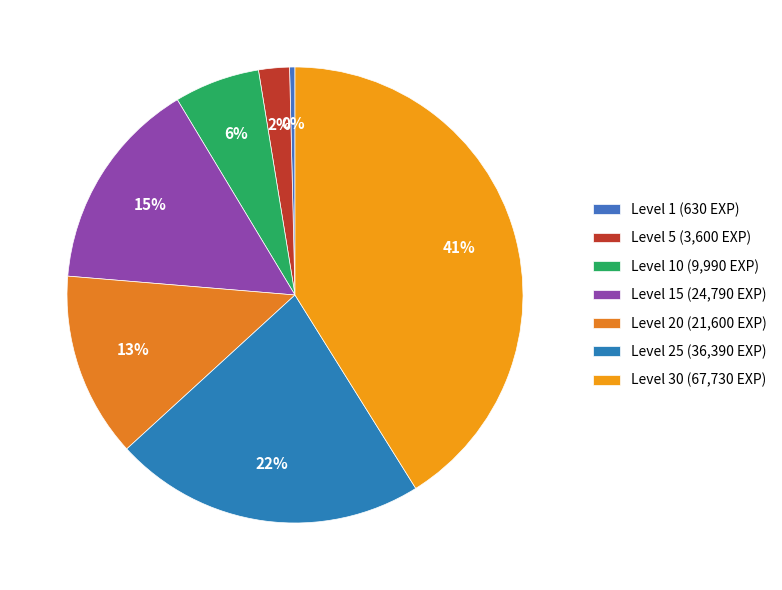

Is there any slice that represents more than half of the pie?

No